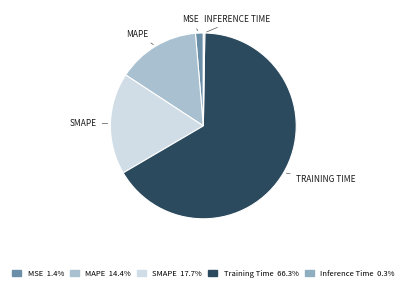

Which has a higher value, Inference Time or Training Time?

Training Time